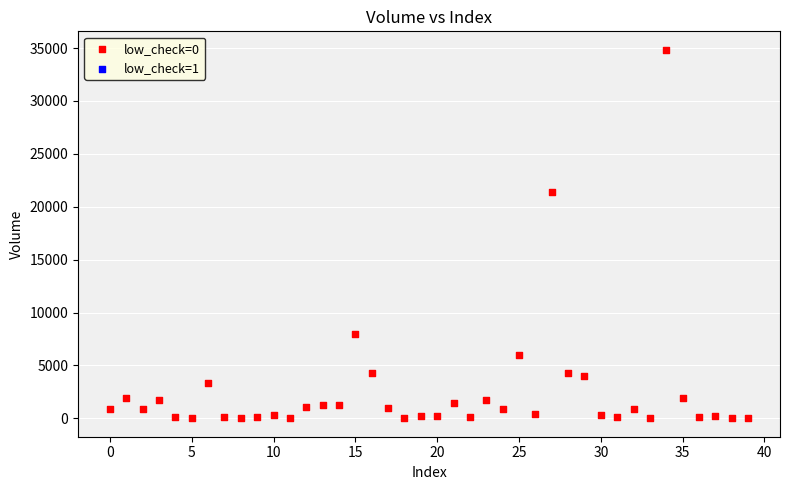

What Y value in the scatter plot is closest to 17422?

21361.0